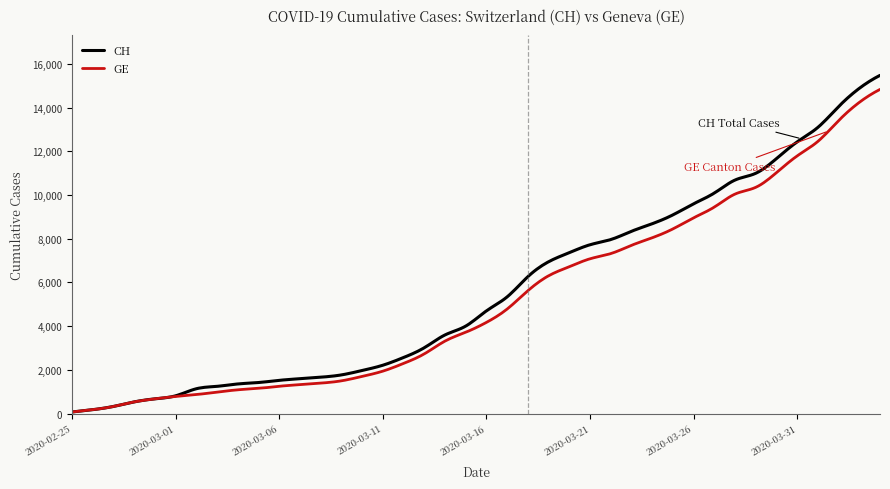

What is the greatest value displayed?

15470.0